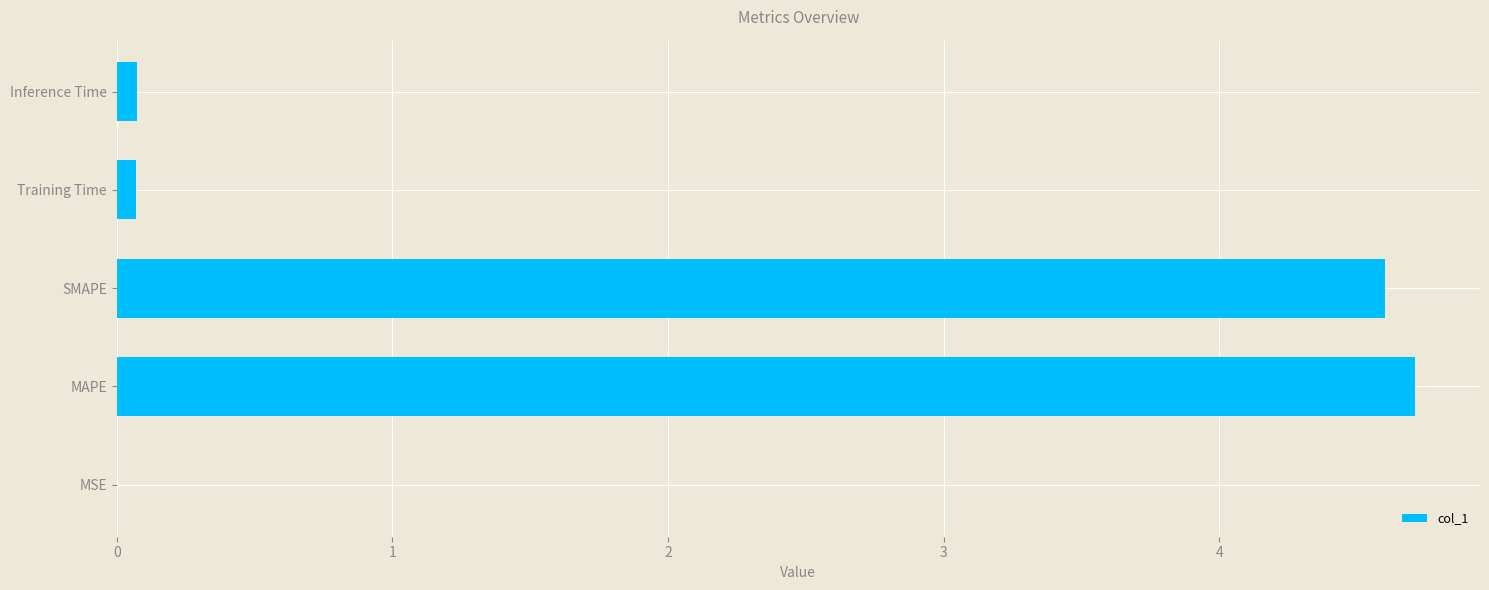

What is the maximum value shown in the chart?

4.7